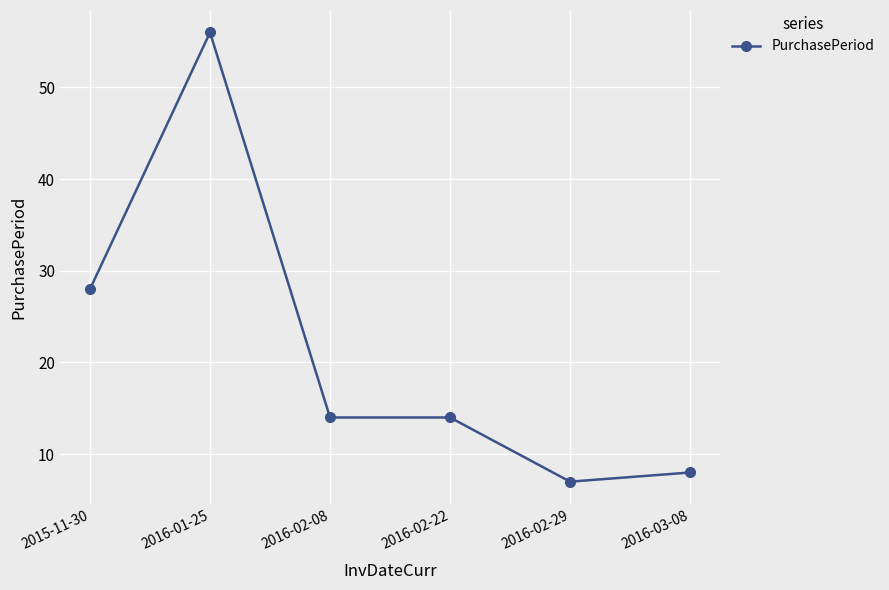

The chart shows a value of 4 at 2016-02-29. True or false?

False